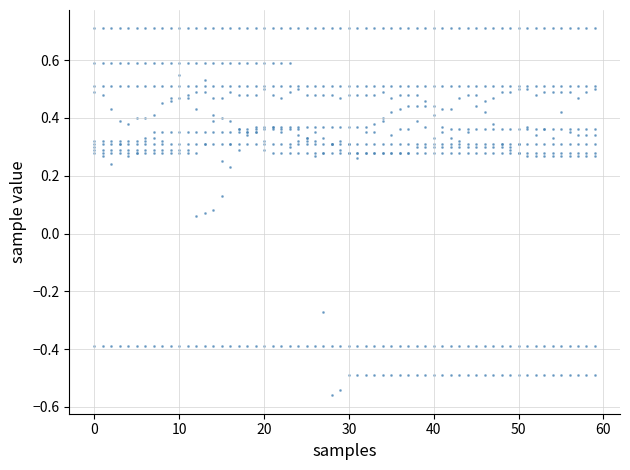

What is the range of Y values (max minus min)?

1.3